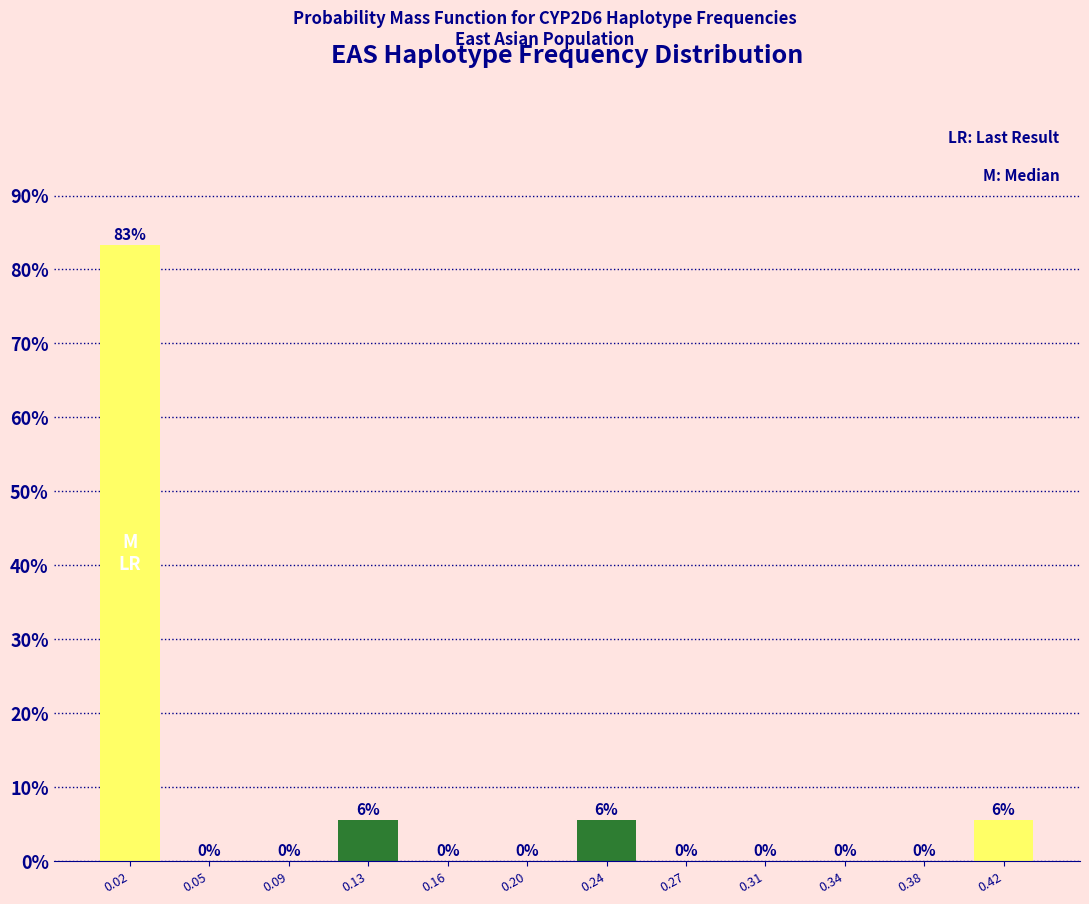

Is it true that the value at 0.16 is 0.0?

True